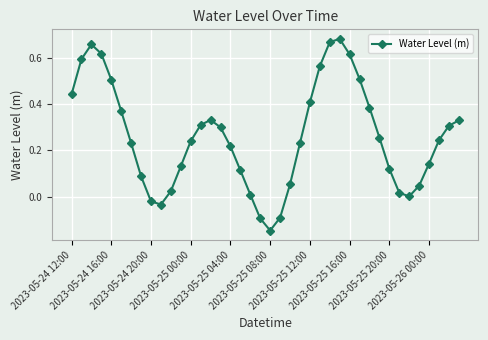

Does the chart have visible grid lines?

Yes